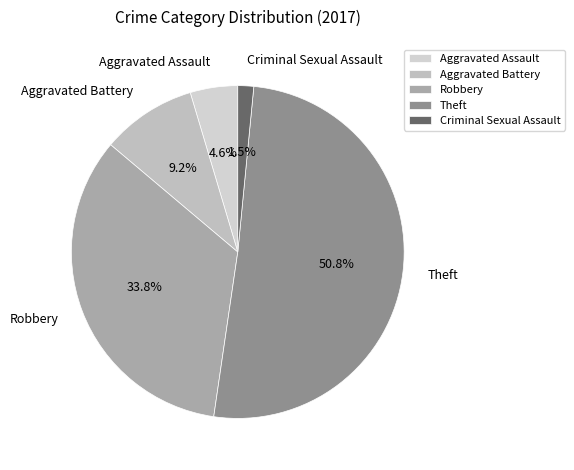

How many slices are in this pie chart?

5